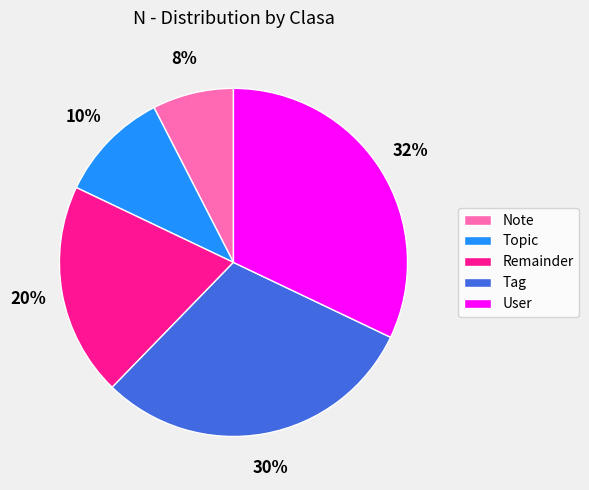

Which slice is the smallest?

Note